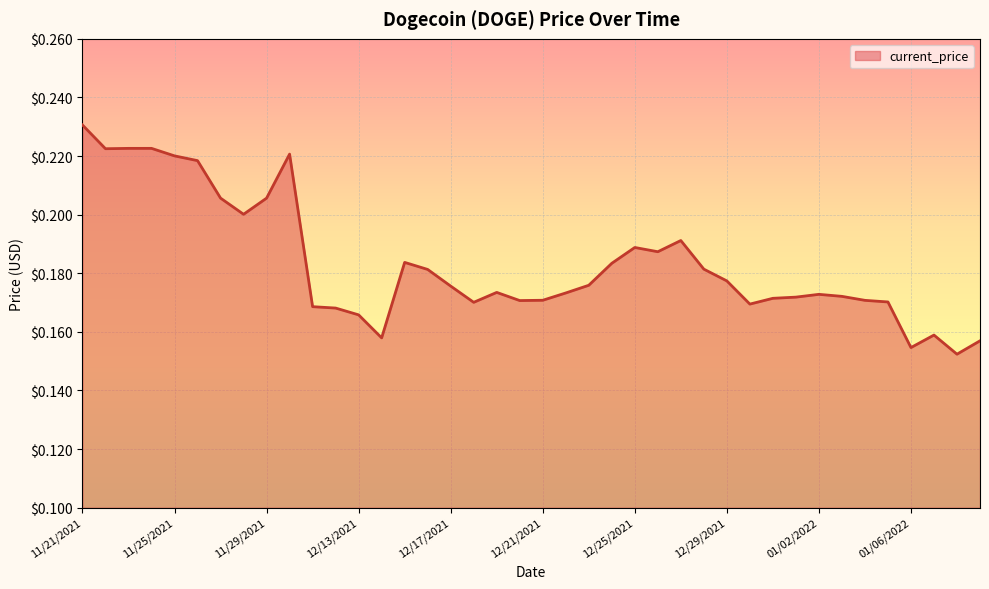

What is the maximum value shown in the chart?

0.2